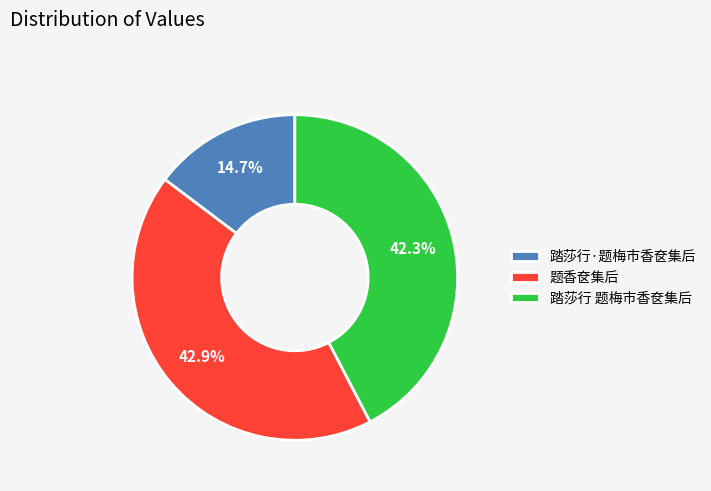

What is the ratio of the value at 题香奁集后 to the value at 踏莎行·题梅市香奁集后?

2.9